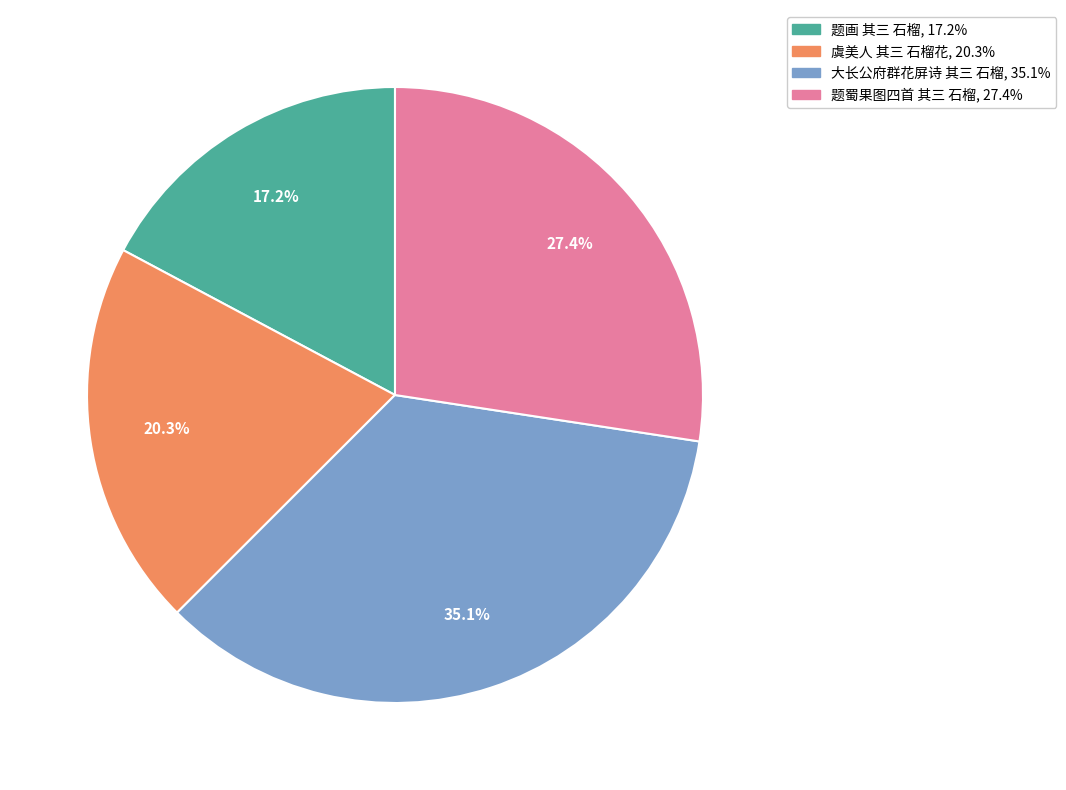

Is there a majority slice in this chart?

No